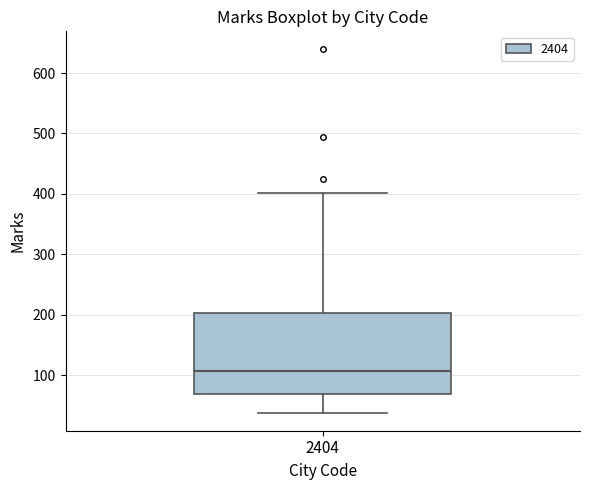

Where does the lower whisker of the box at x = 2404 end on the y-axis? The values are not printed on the chart, so give them approximately, as read against the axis.

40